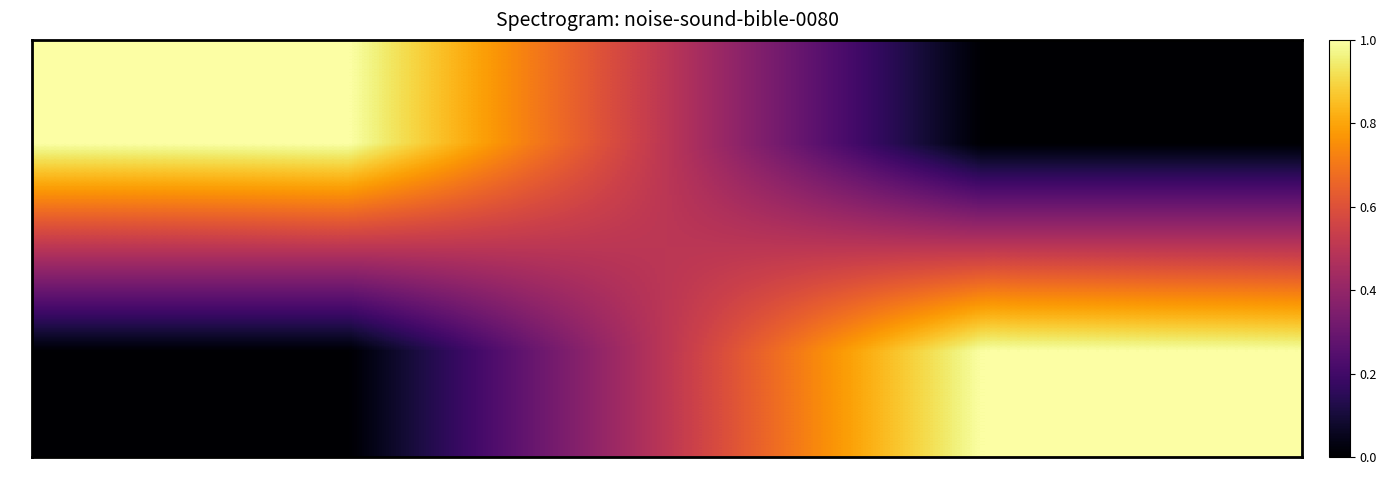

At which category is the sum across all series the highest?

Homéopathie